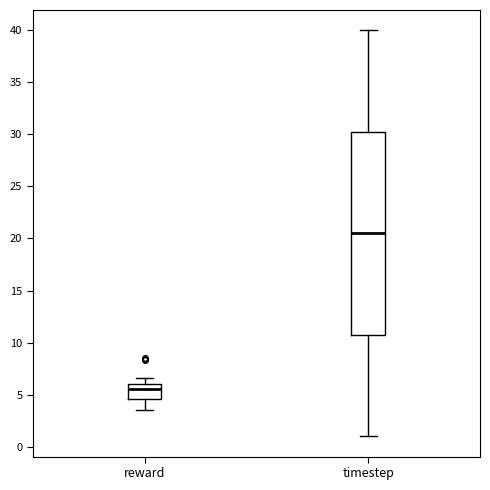

Reading left to right, transcribe this box plot: for each box, give where its median line is, the range the box spans, and where its two whiskers end, as read against the y-axis. The values are not printed on the chart, so give them approximately, as read against the axis.

reward: median 5.5, box 4.5 to 6.0, whiskers 3.5 to 6.5
timestep: median 20.5, box 11.0 to 30.5, whiskers 1.0 to 40.0